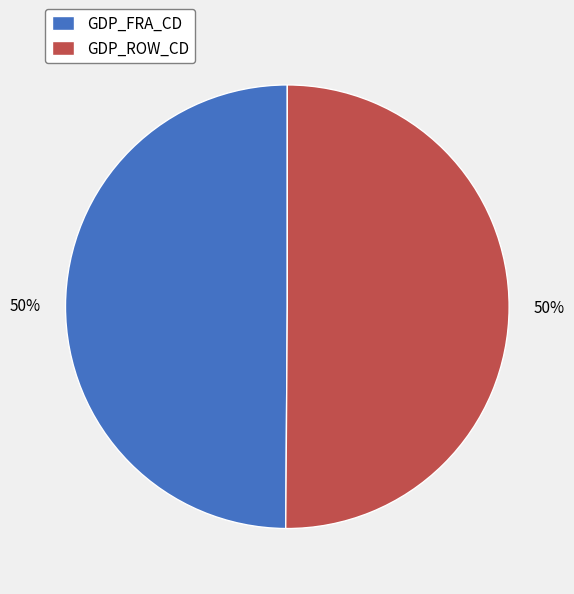

To the nearest percent, what percentage of the pie is GDP_FRA_CD?

50%